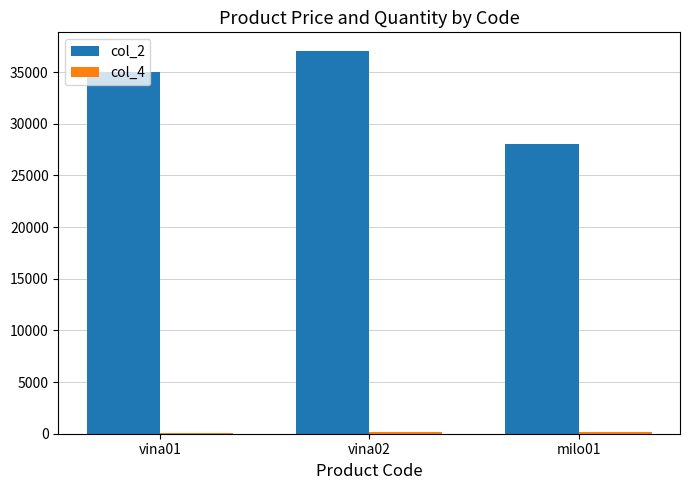

Where is col_2 nearest to the value 32500?

vina01